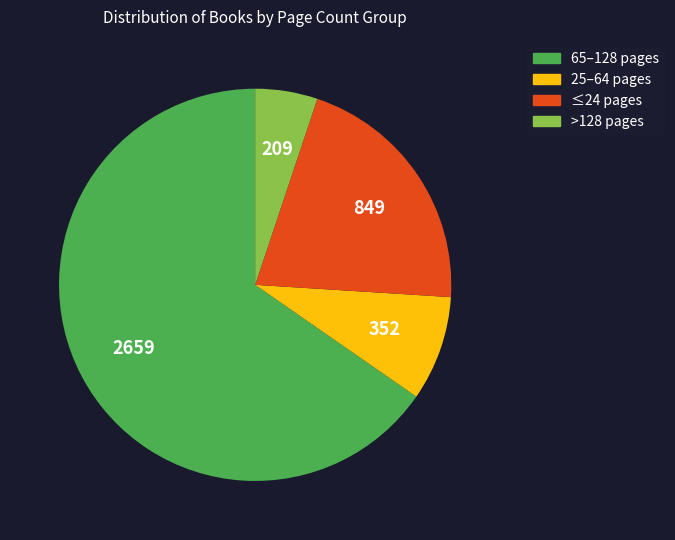

Does any single category account for the majority?

Yes